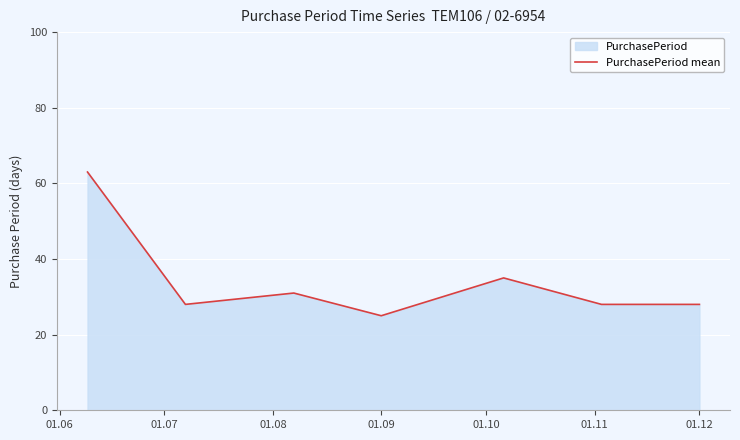

What is the minimum value shown in the chart?

25